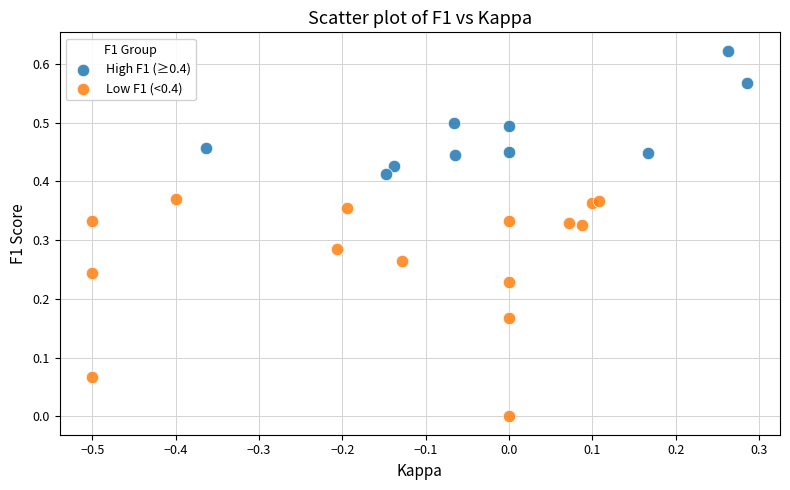

Which series reaches the minimum Y coordinate?

Low F1 (<0.4)